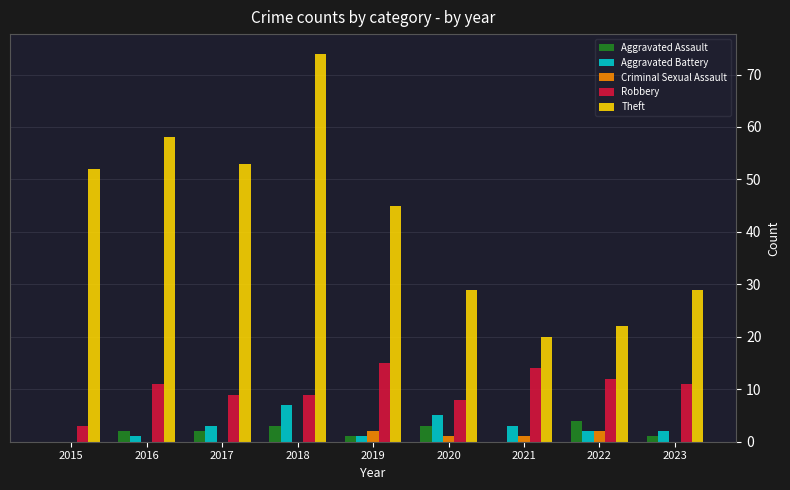

The Aggravated Battery series shows 0 at 2015. True or false?

True